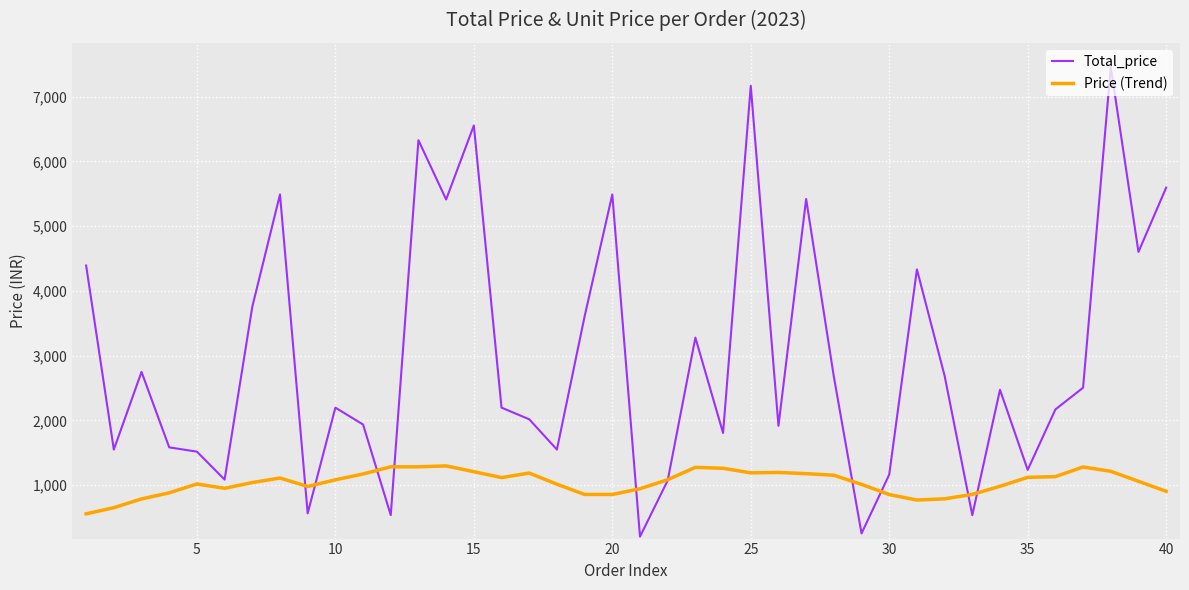

Which series has the largest range (max minus min)?

Total_price